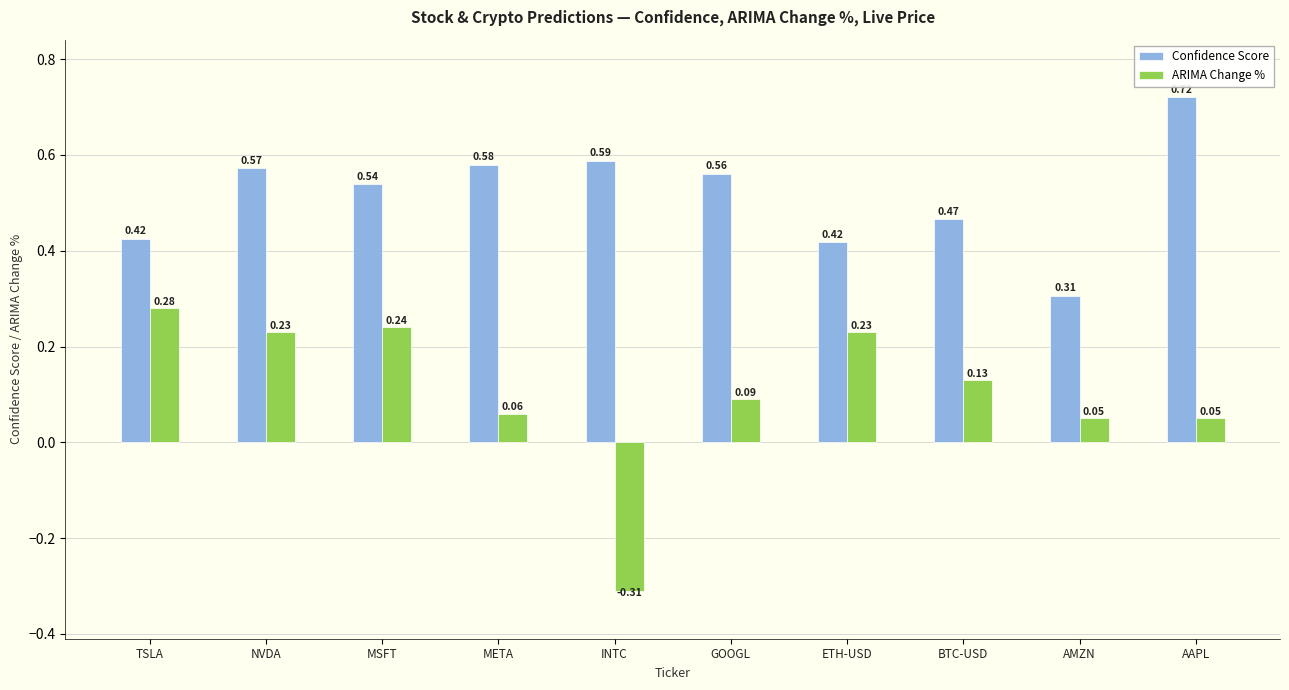

Rank the series by their maximum value, from highest to lowest.

Confidence Score, ARIMA Change %